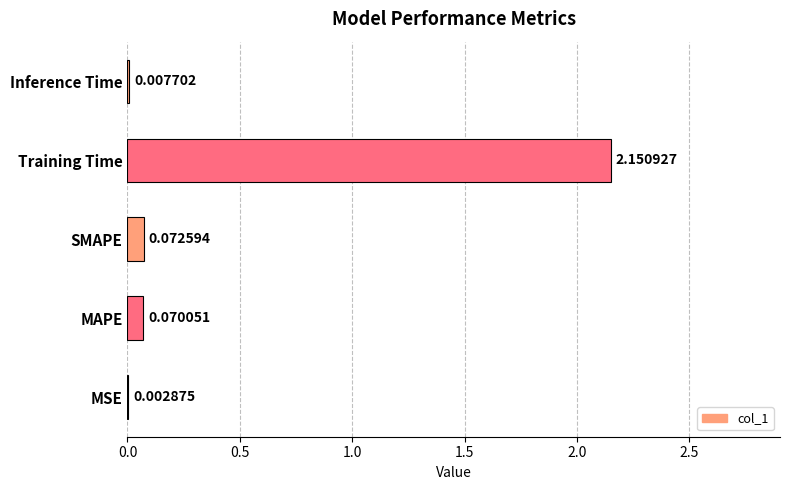

Where is the data nearest to the value 1?

SMAPE